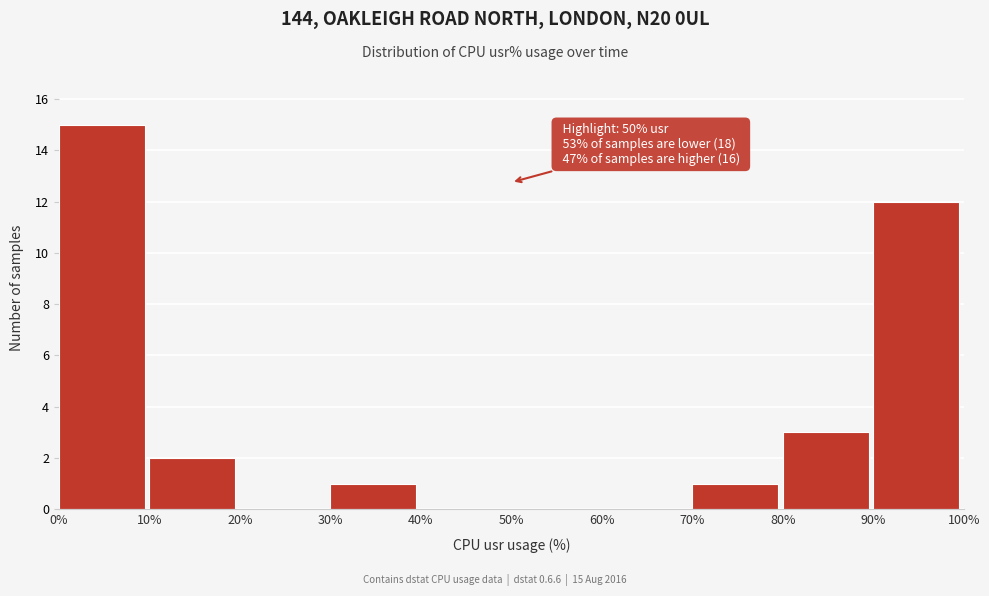

Over which range of the x-axis is the bar tallest?

0% to 10%